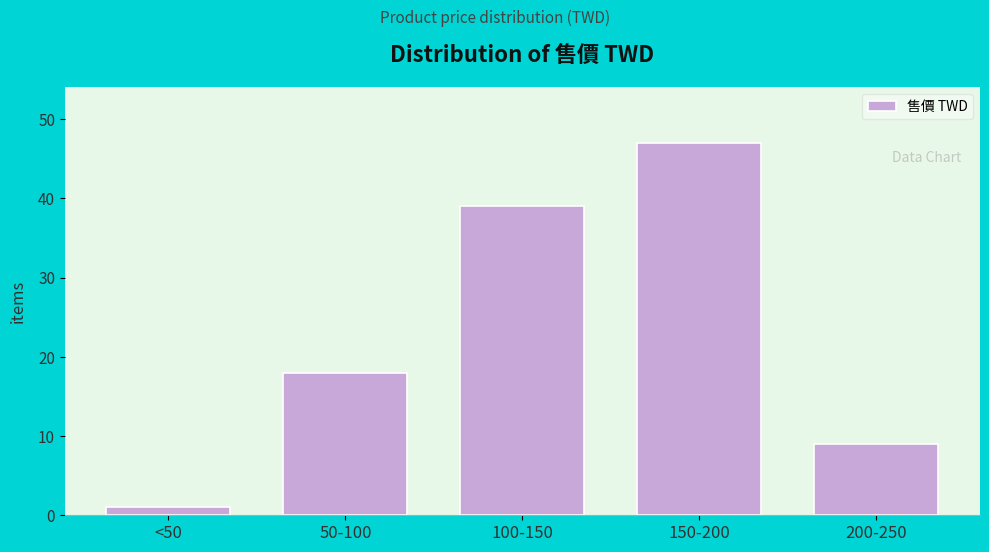

Reading left to right, extract all data points from this chart.

<50=1	50-100=18	100-150=39	150-200=47	200-250=9